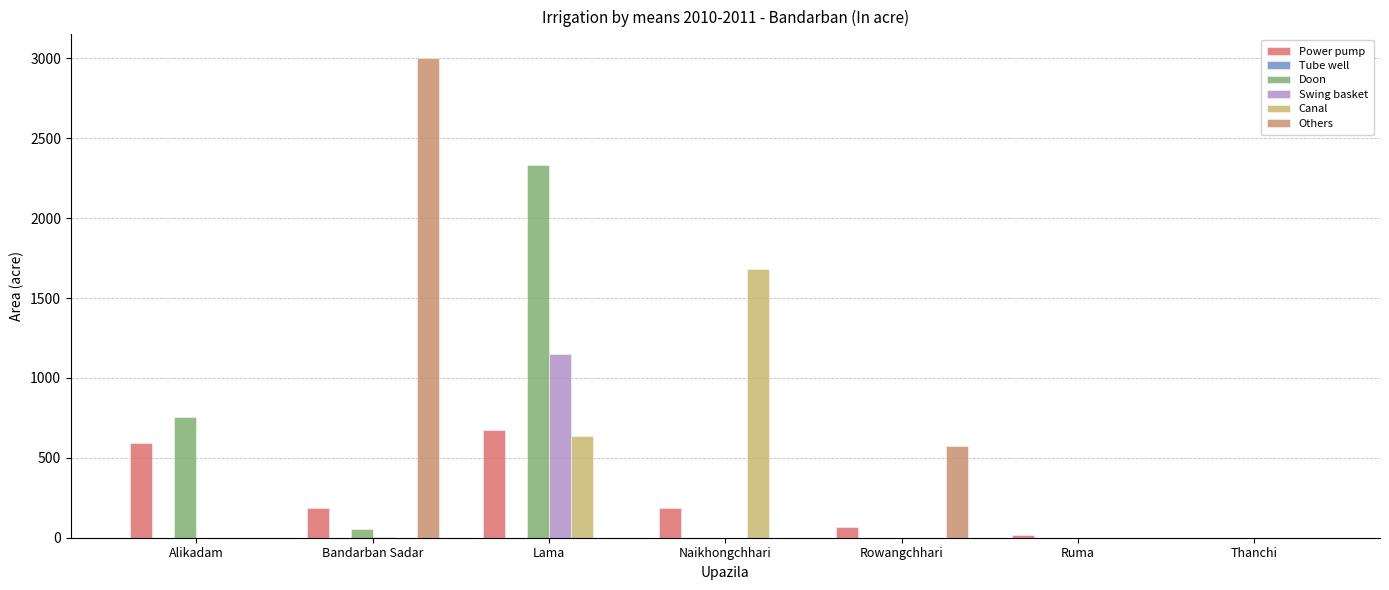

What is the sum of all Others values?

3575